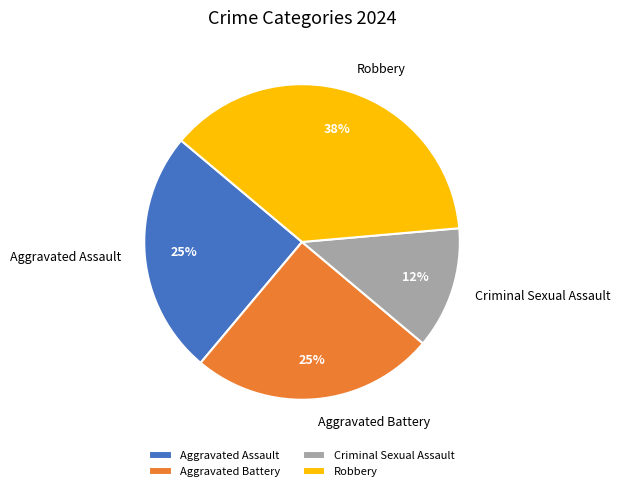

Count the number of slices in the pie.

4